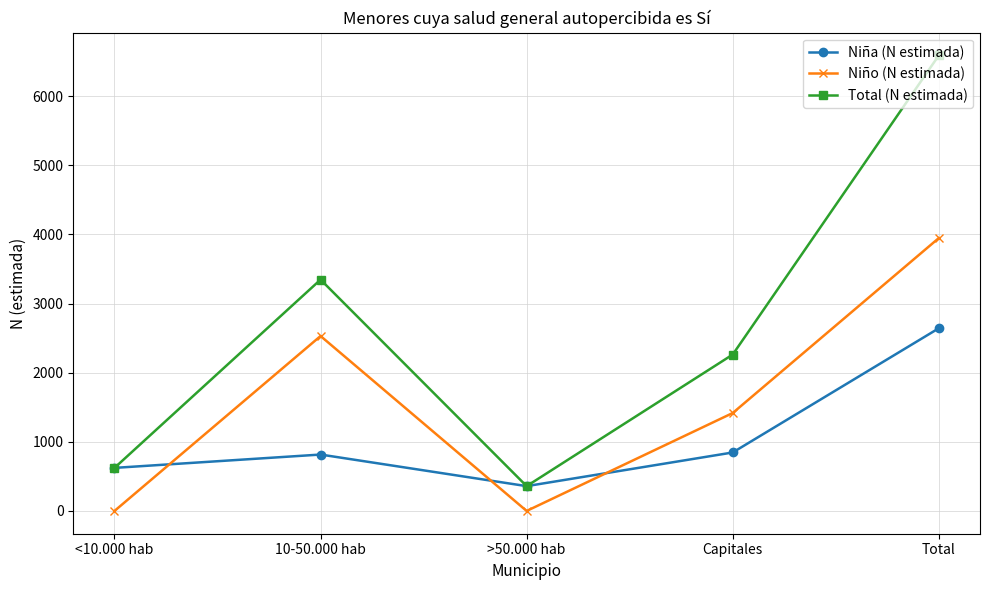

What is the sum of all Niño (N estimada) values?

7896